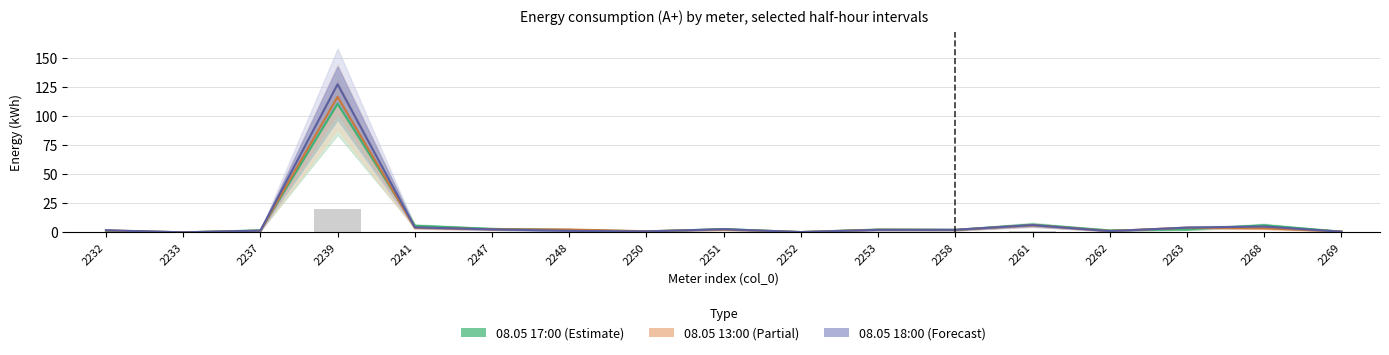

At which label does 08.05
18:00 reach its minimum?

2233